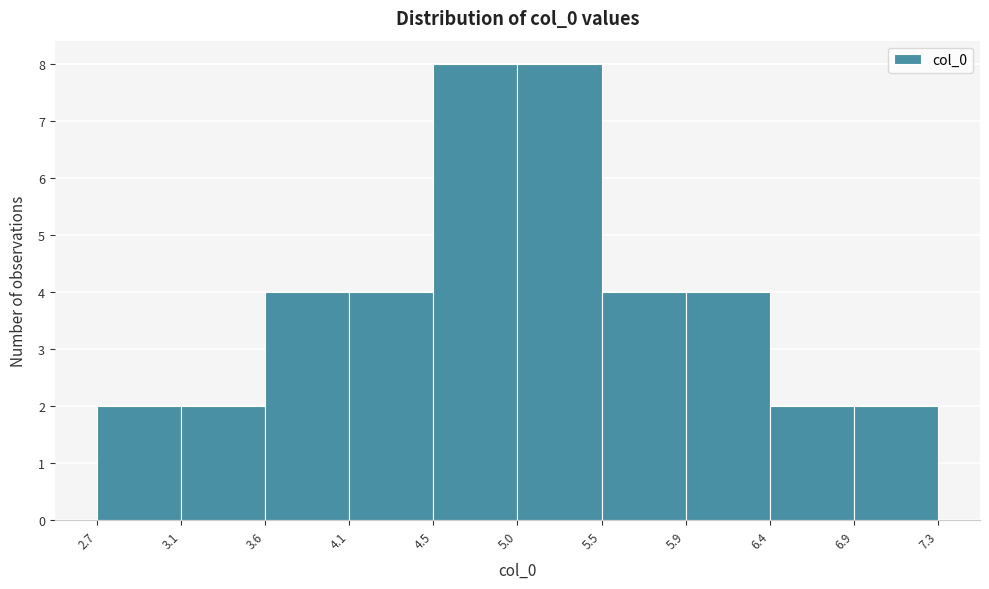

How tall is the bar that spans 6.4 to 6.9 on the x-axis? The values are not printed on the chart, so give them approximately, as read against the axis.

2